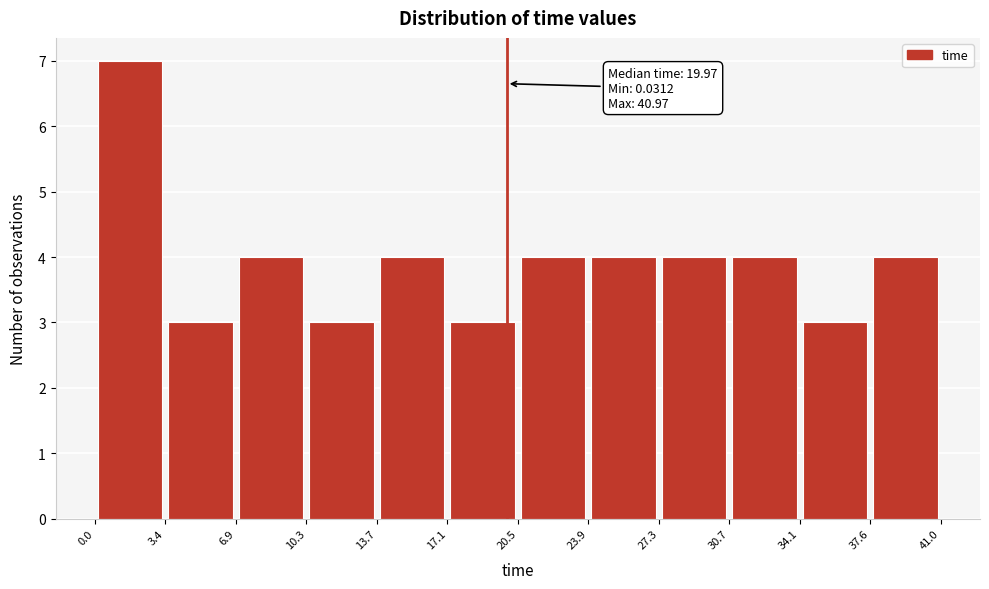

Over which range of the x-axis is the bar tallest?

0.0 to 3.4